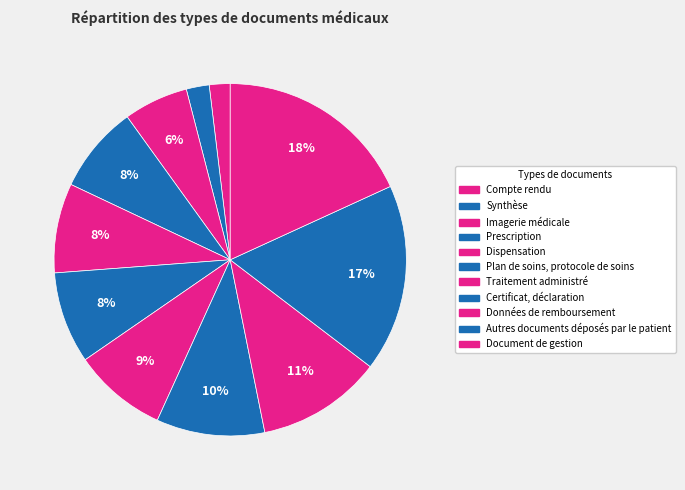

To the nearest percent, what portion does Compte rendu represent?

2%